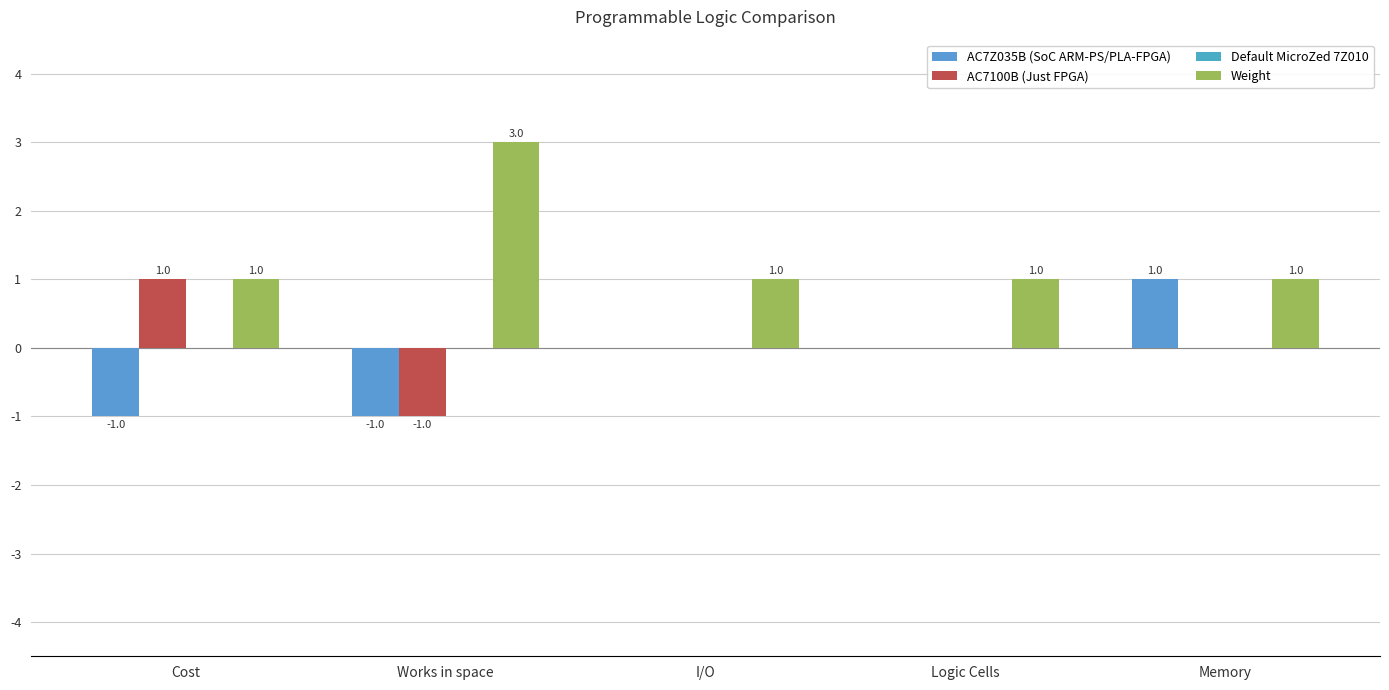

How many distinct data groups are displayed?

3